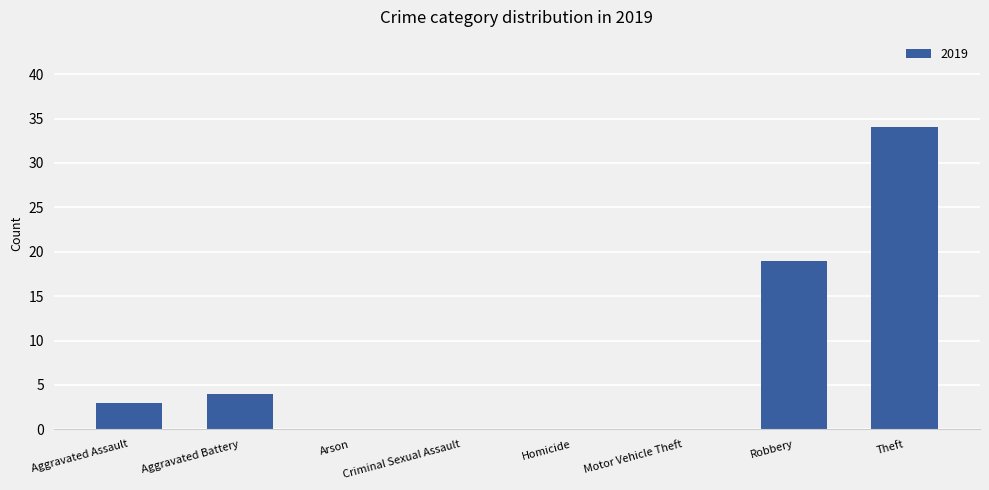

What is the change in value from Aggravated Battery to Theft?

+30